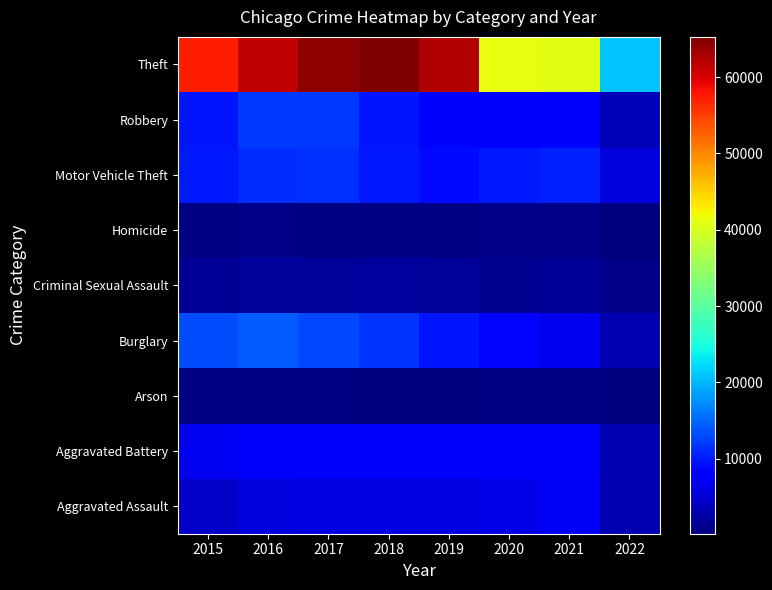

Reading left to right, list all the values displayed in this chart.

Aggravated Assault: 2015=4480	2016=5712	2017=5793	2018=6001	2019=5840	2020=6263	2021=7240	2022=2963
Aggravated Battery: 2015=7018	2016=8085	2017=7845	2018=7735	2019=7857	2020=8319	2021=8348	2022=3039
Arson: 2015=448	2016=515	2017=444	2018=373	2019=376	2020=589	2021=526	2022=165
Burglary: 2015=13184	2016=14289	2017=13001	2018=11746	2019=9639	2020=8753	2021=6653	2022=3035
Criminal Sexual Assault: 2015=1653	2016=1806	2017=1925	2018=1963	2019=1856	2020=1430	2021=1668	2022=726
Homicide: 2015=496	2016=786	2017=672	2018=589	2019=498	2020=785	2021=801	2022=276
Motor Vehicle Theft: 2015=10068	2016=11286	2017=11380	2018=9983	2019=8978	2020=9953	2021=10586	2022=5511
Robbery: 2015=9638	2016=11960	2017=11880	2018=9679	2019=7994	2020=7855	2021=7920	2022=3468
Theft: 2015=57347	2016=61617	2017=64380	2018=65281	2019=62475	2020=41285	2021=40701	2022=20779